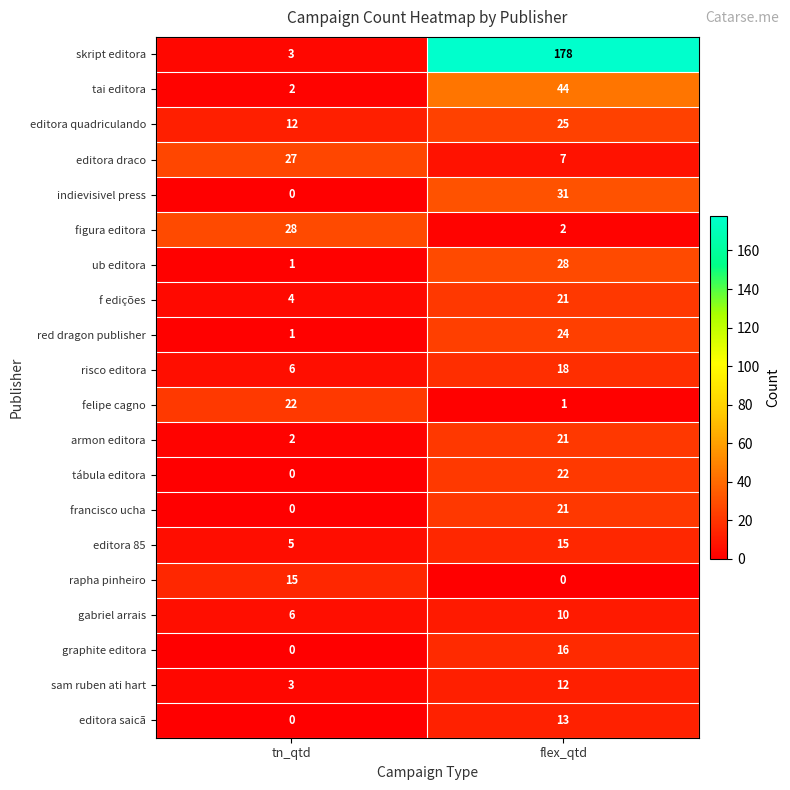

Is it true that red dragon publisher equals 1 at tn_qtd?

True